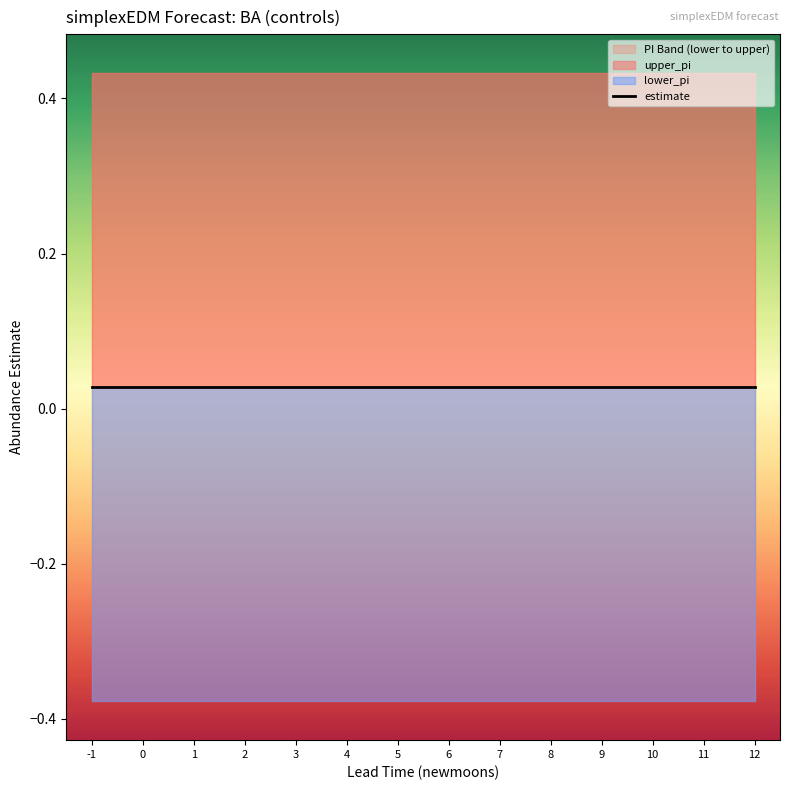

Reading right to left, transcribe all the data shown in this chart.

estimate: 12=0.0	11=0.0	10=0.0	9=0.0	8=0.0	7=0.0	6=0.0	5=0.0	4=0.0	3=0.0	2=0.0	1=0.0	0=0.0	-1=0.0
upper_pi: 12=0.4	11=0.4	10=0.4	9=0.4	8=0.4	7=0.4	6=0.4	5=0.4	4=0.4	3=0.4	2=0.4	1=0.4	0=0.4	-1=0.4
lower_pi: 12=-0.4	11=-0.4	10=-0.4	9=-0.4	8=-0.4	7=-0.4	6=-0.4	5=-0.4	4=-0.4	3=-0.4	2=-0.4	1=-0.4	0=-0.4	-1=-0.4